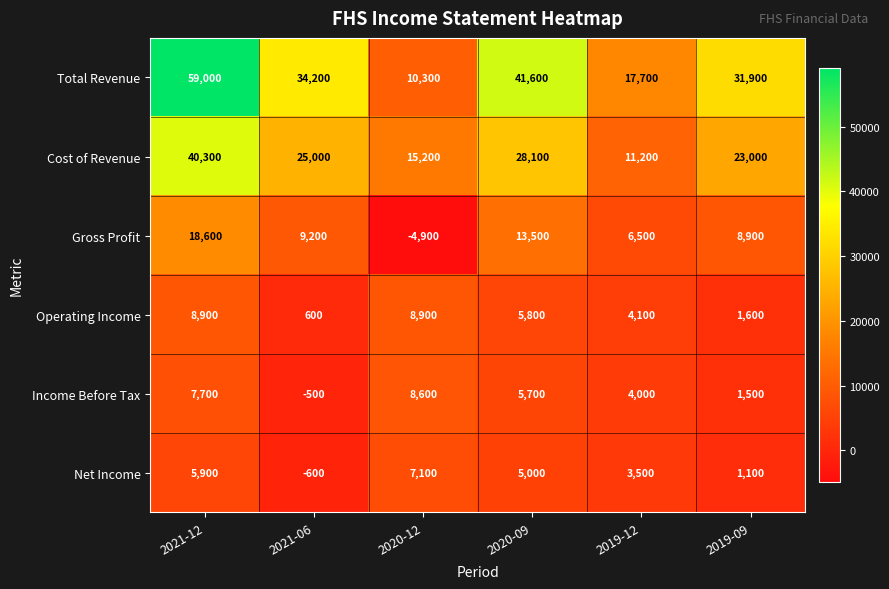

What is the approximate value of Operating Income at 2020-09, to the nearest 100?

5800